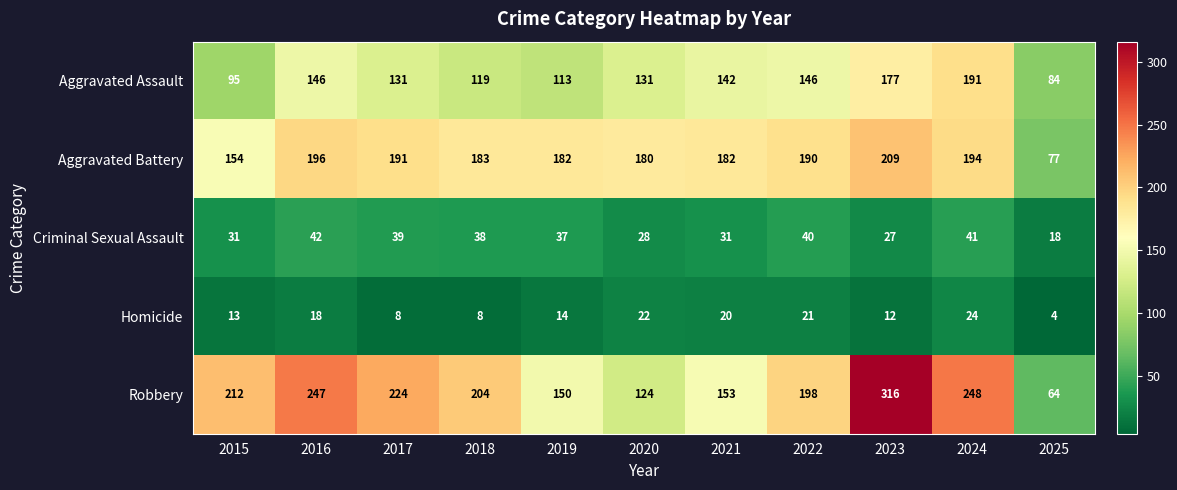

Read the Homicide value at 2021, to the nearest 5.

20